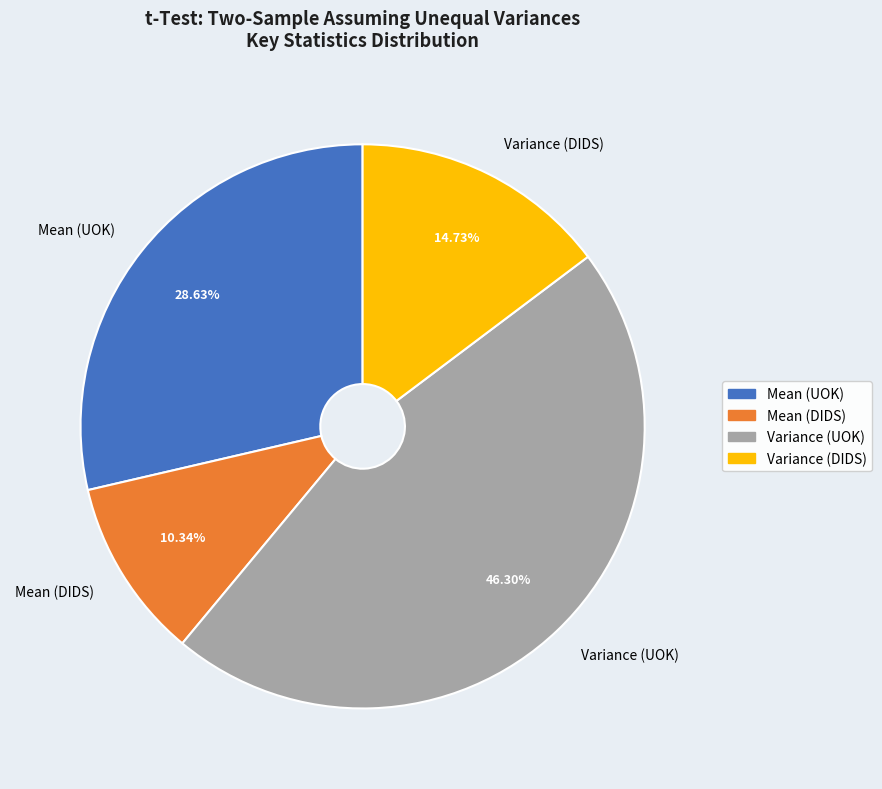

Count the number of slices in the pie.

4